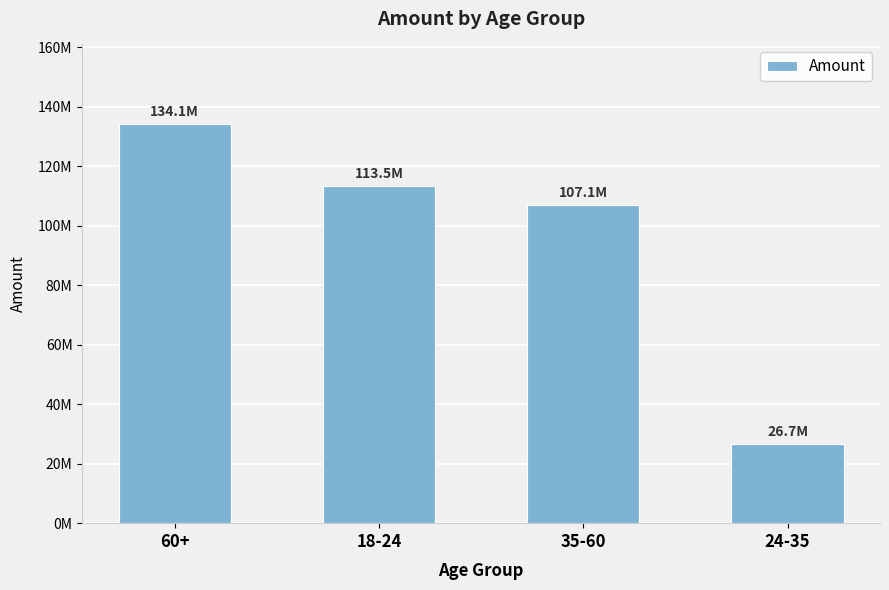

Does the chart contain any negative values?

No